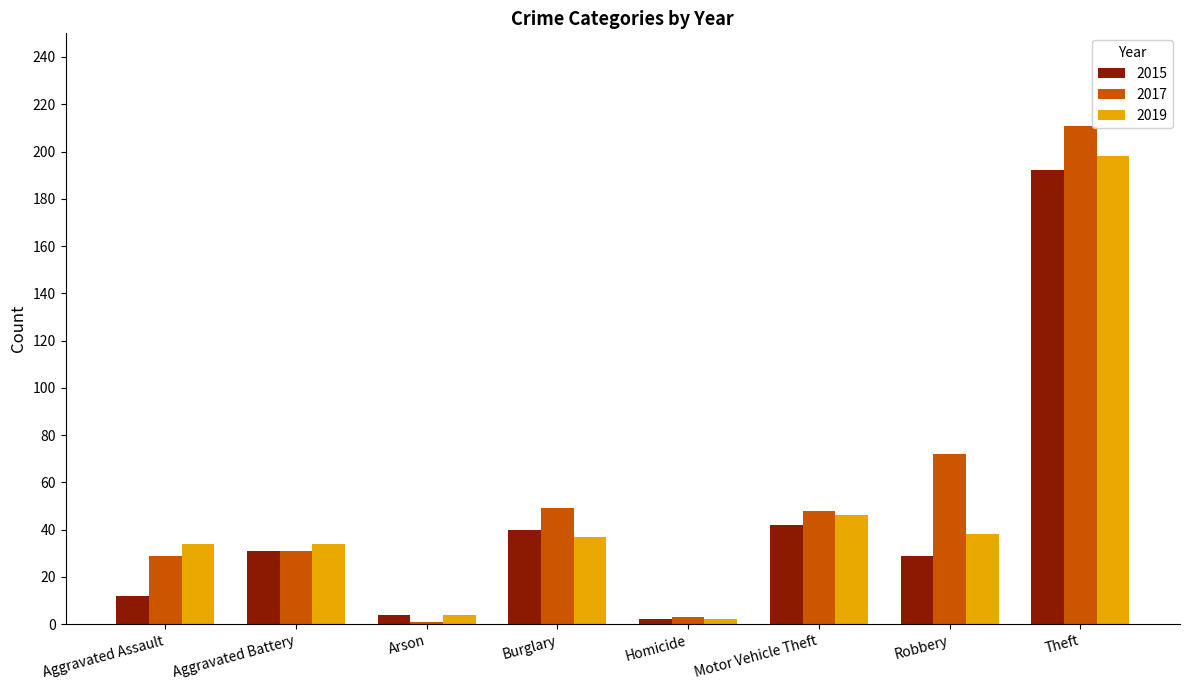

What are all the series names shown in the legend?

2015, 2017, 2019